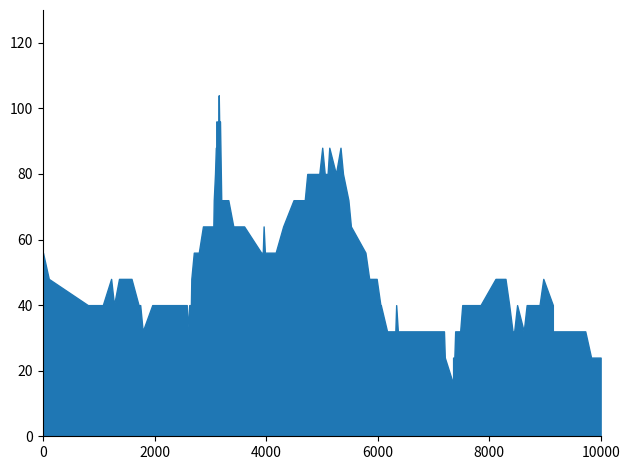

Does the chart display data point markers on the line(s)?

No